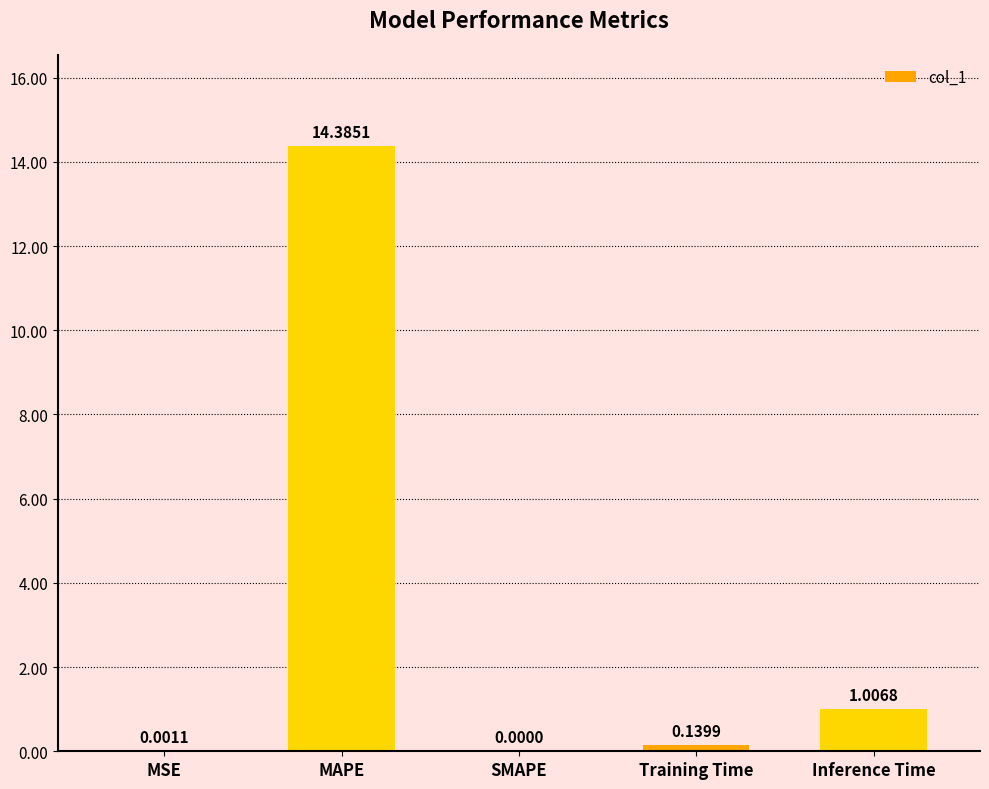

What is the sum of all values?

15.5